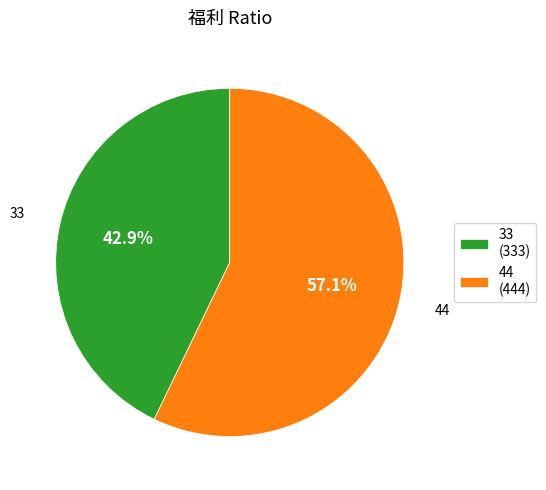

Which category has the biggest portion of the pie?

44